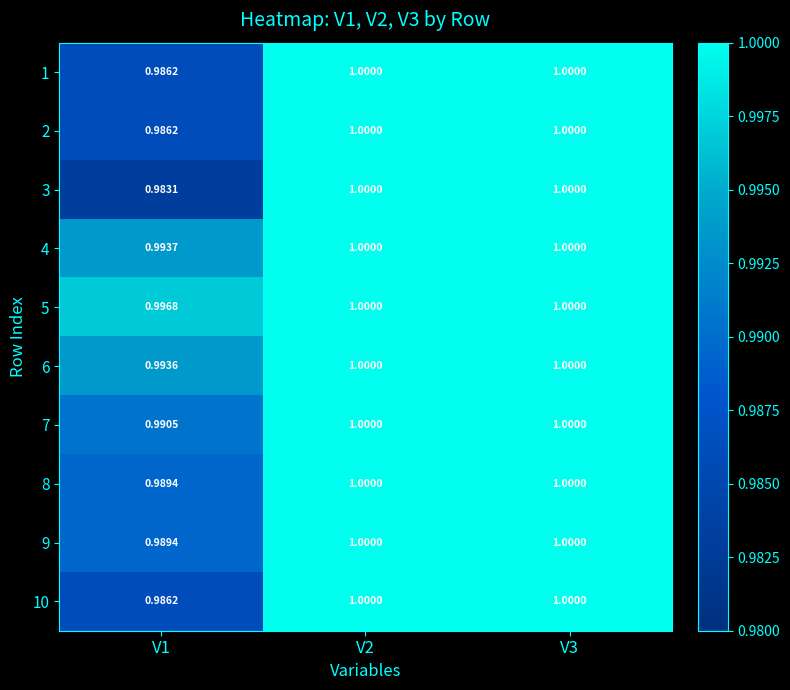

Count the number of categories in the chart.

3